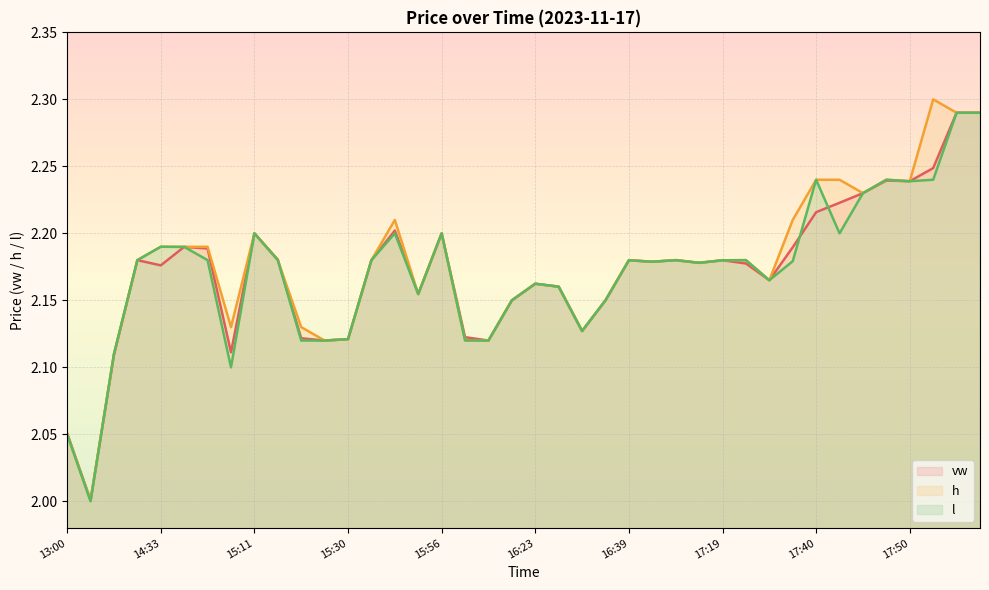

What is the total value across all series at 15:11?

6.6